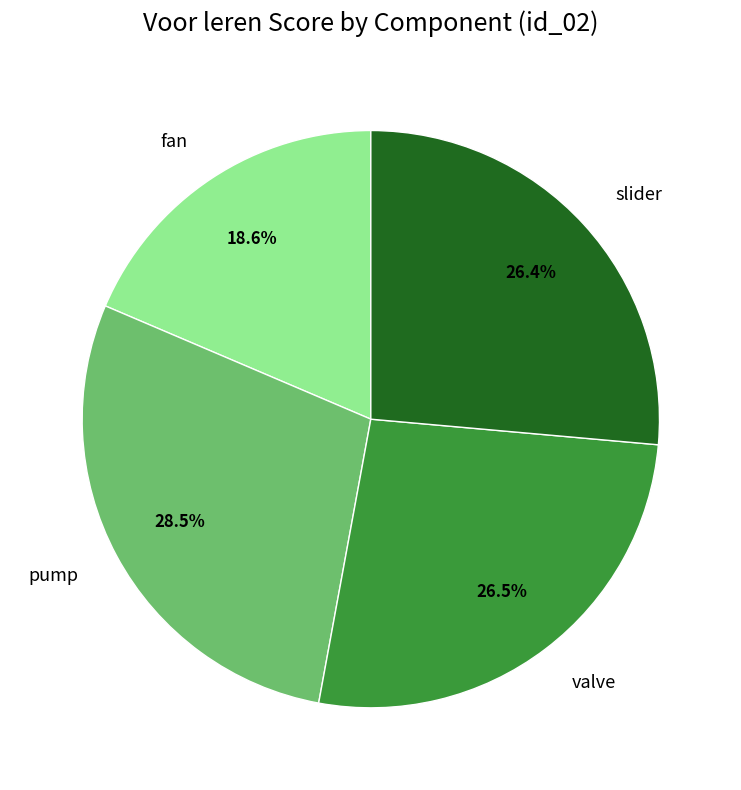

Is there a majority slice in this chart?

No